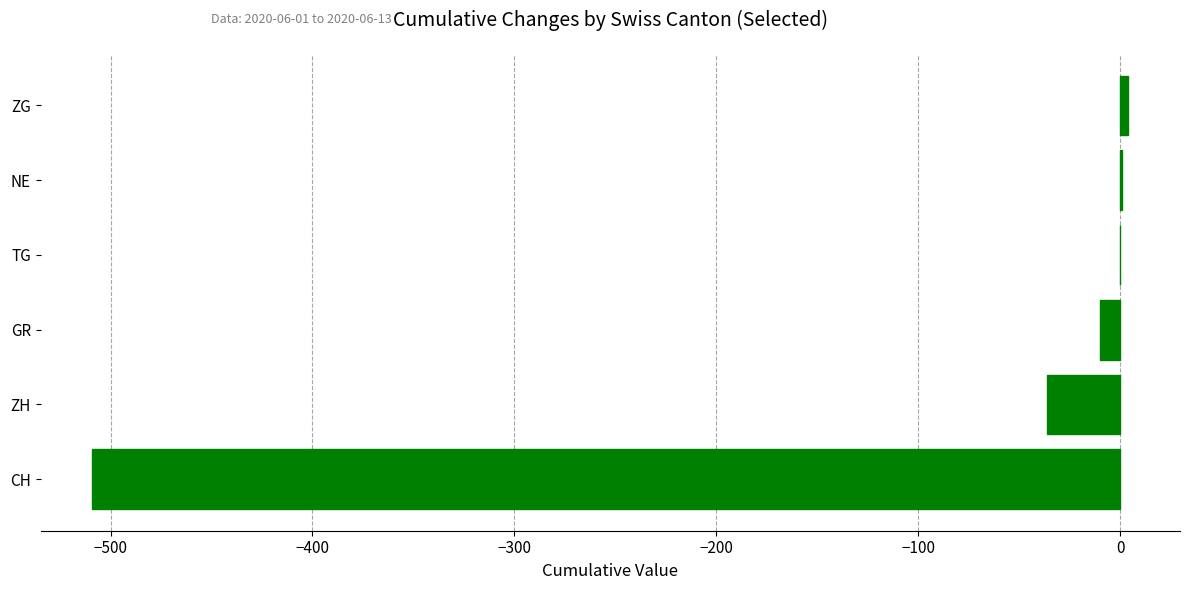

At which label is the value closest to -252?

ZH